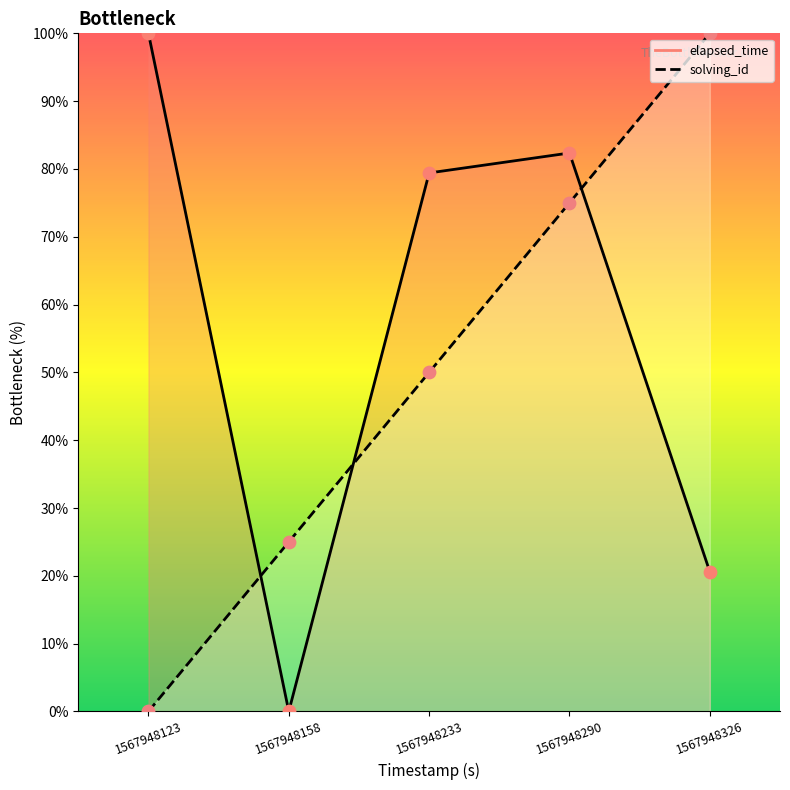

What is the total value across all series at 1567948326?

120.6